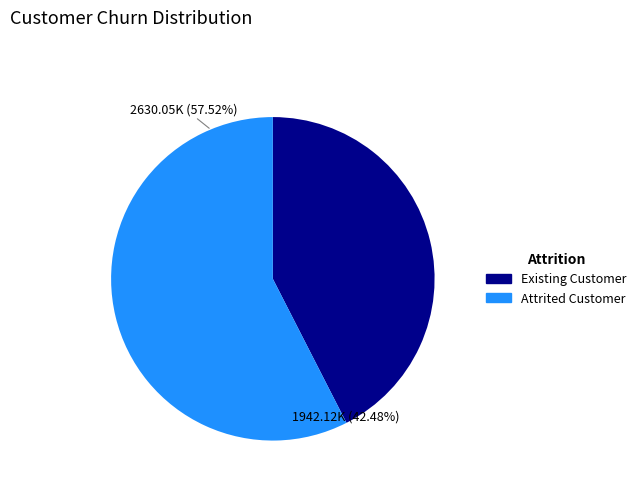

Does any single category account for the majority?

Yes